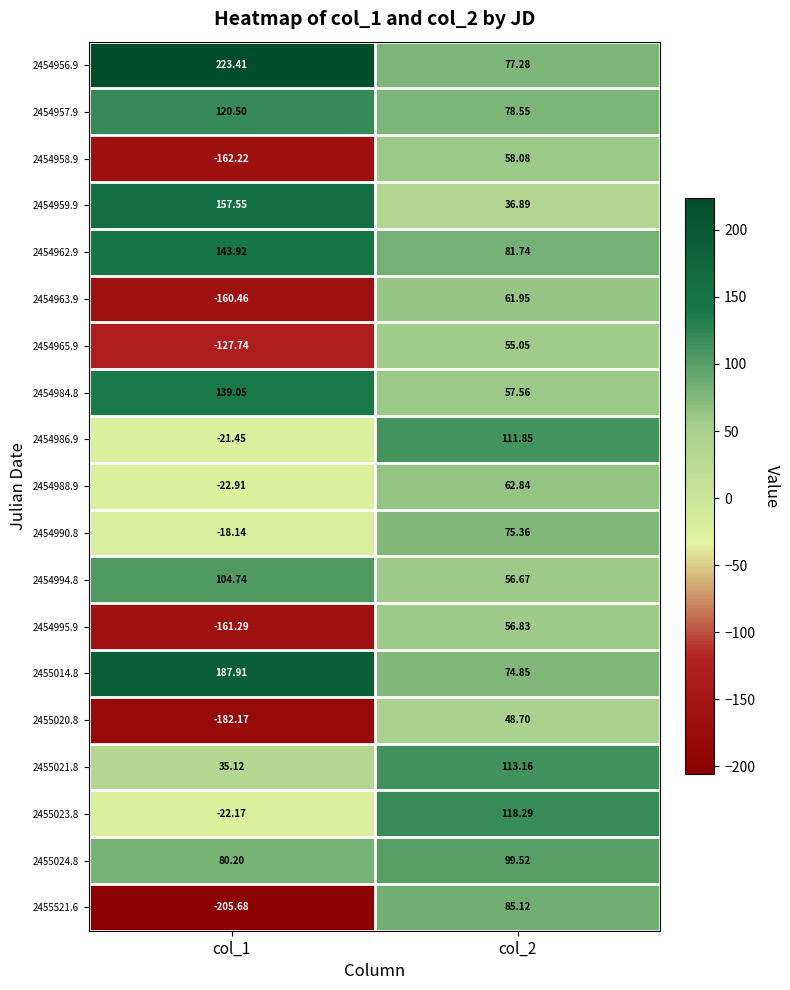

How many values in 2454963.9 are below zero?

1